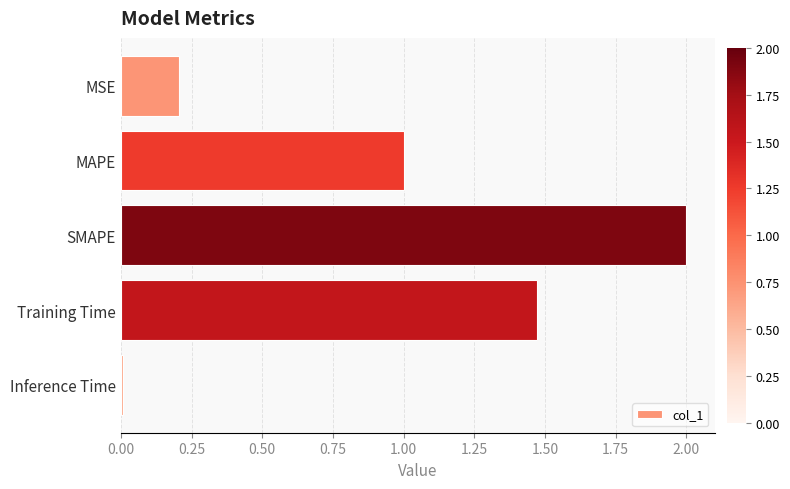

At which category does the chart reach its peak across all series?

SMAPE